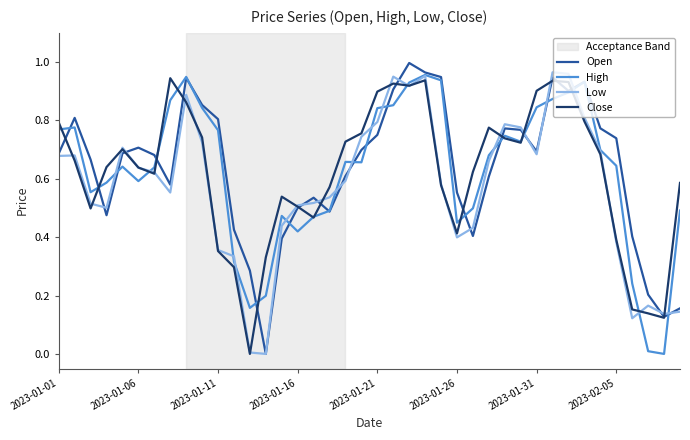

What is the maximum value for Close?

0.9